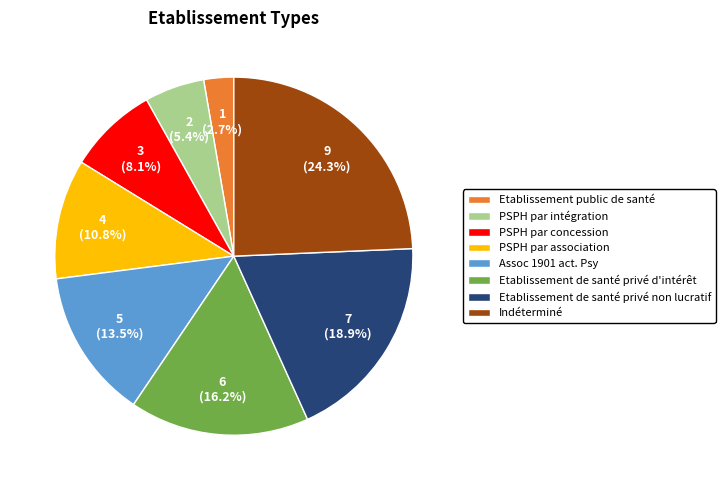

True or false: Assoc 1901 act. Psy accounts for 1% of the total.

False